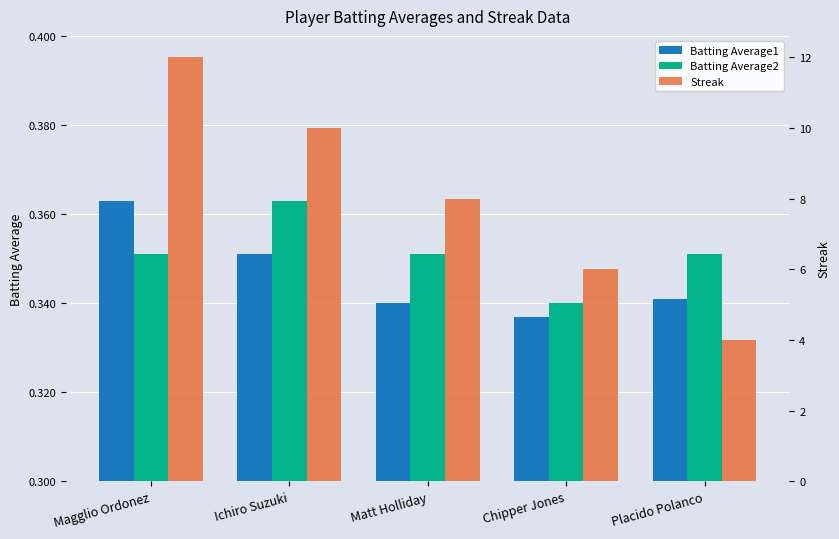

Between Placido Polanco and Matt Holliday, which is larger?

Placido Polanco